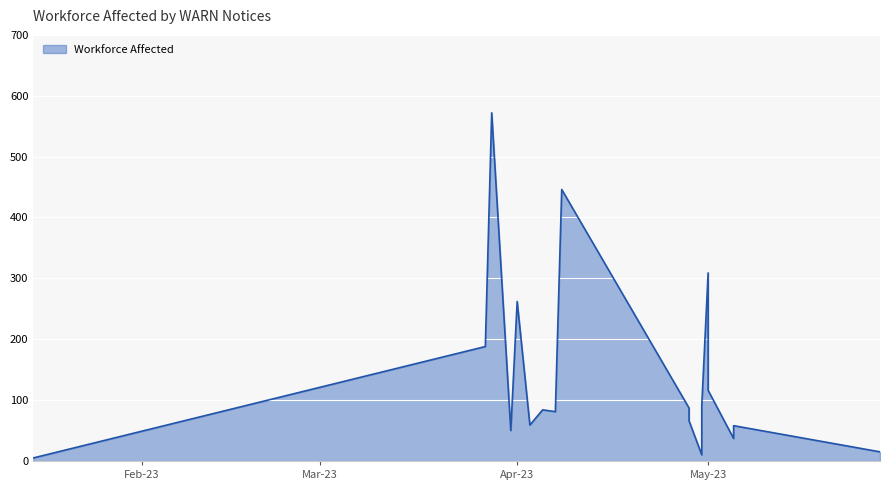

What is the minimum value shown in the chart?

5